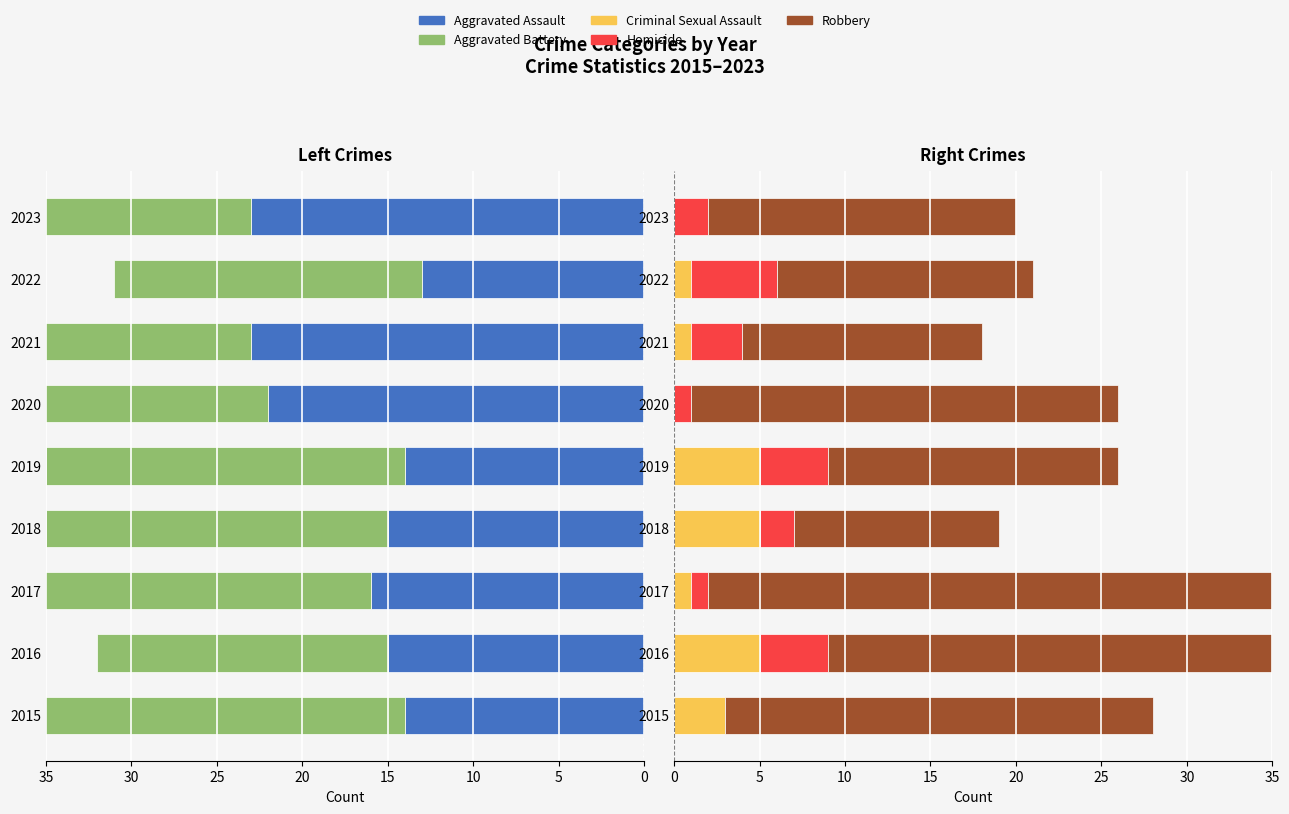

What is the approximate value of Robbery at 2023?

18